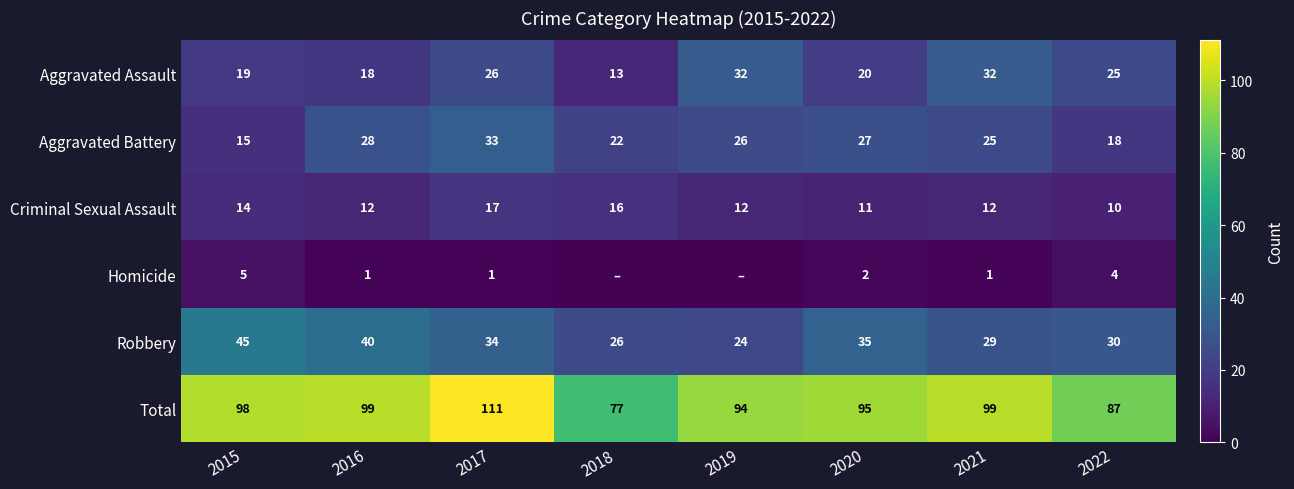

What is the approximate value of Aggravated Battery at 2021?

25